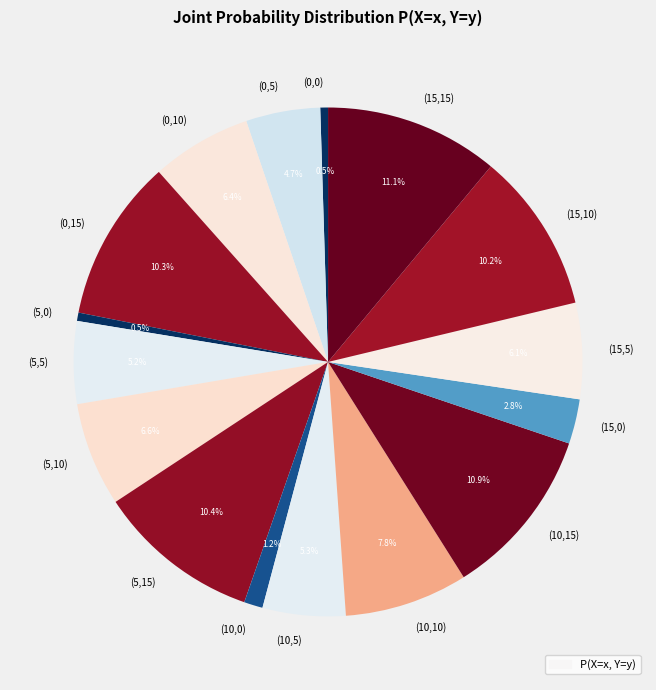

To the nearest percent, what is the difference between the (5,10) and (10,15) slice percentages?

4%